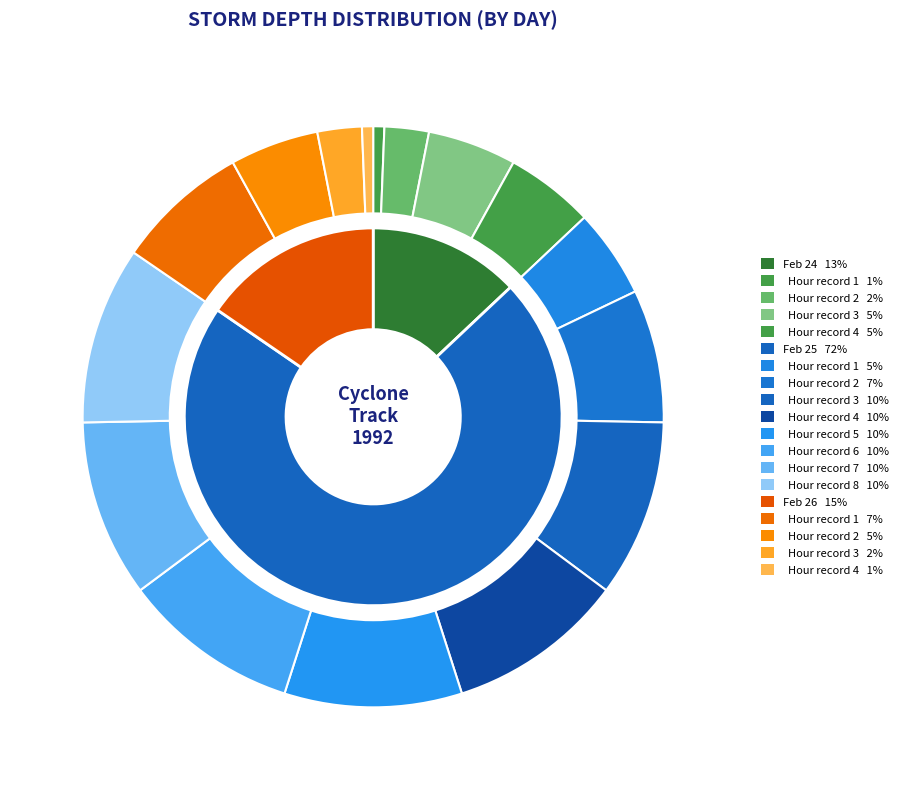

Which slice is the largest?

25